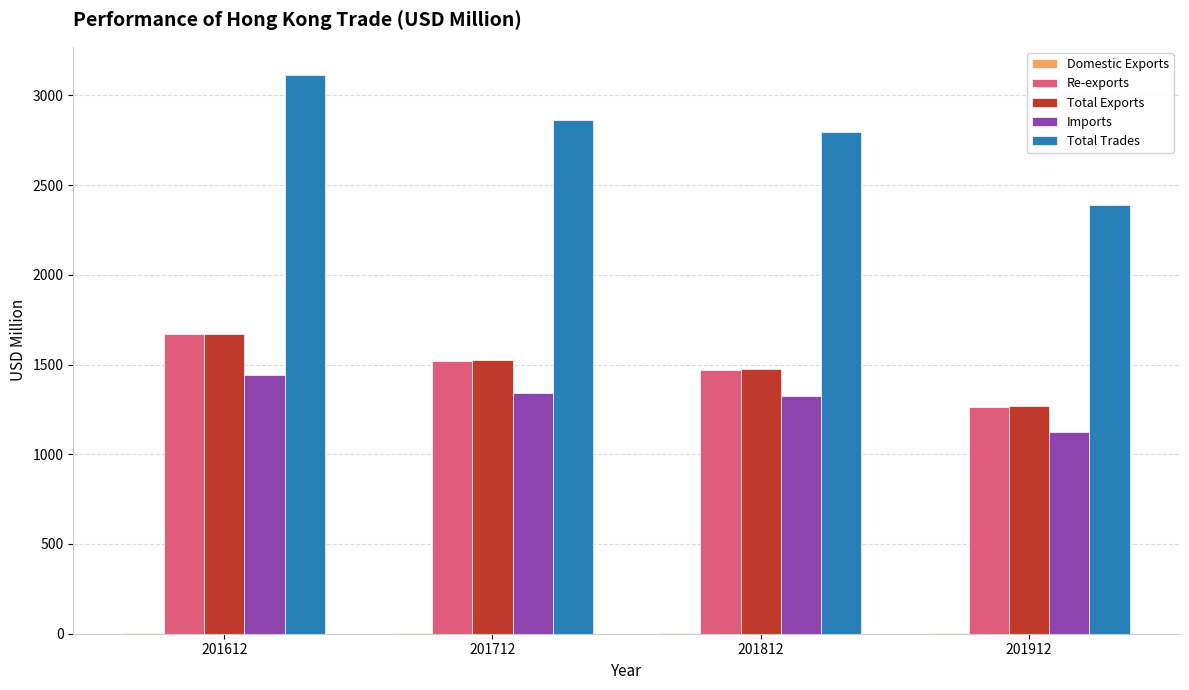

Is the value of Imports at 201912 greater than the value of Re-exports at 201812?

No